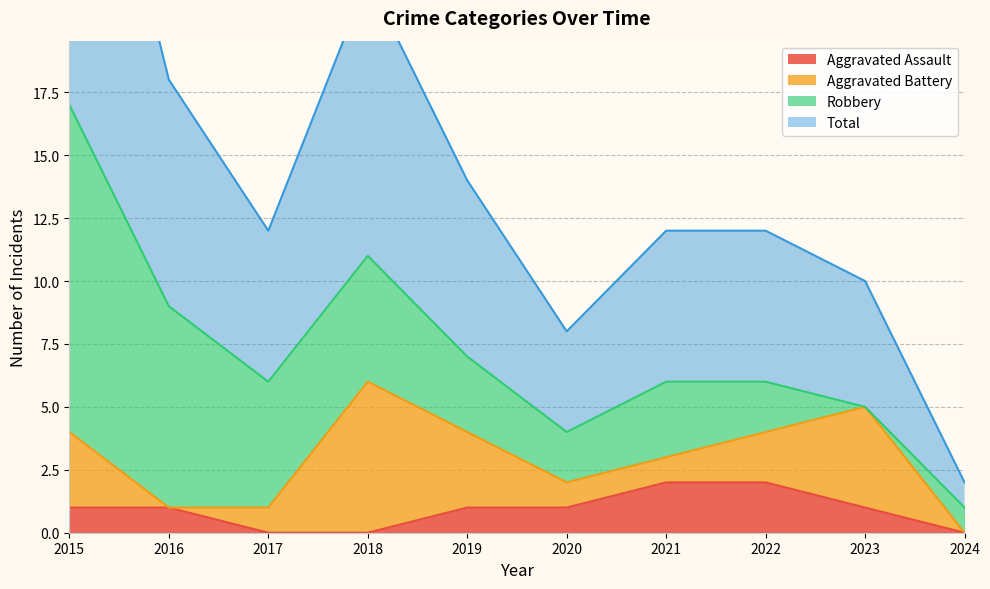

The Aggravated Assault series shows 2 at 2022. True or false?

True